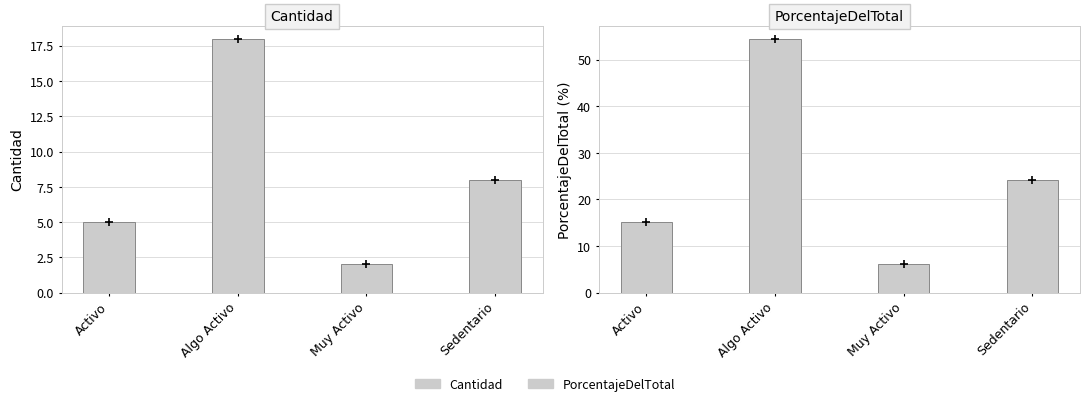

Read the Cantidad value at Algo Activo.

18.0